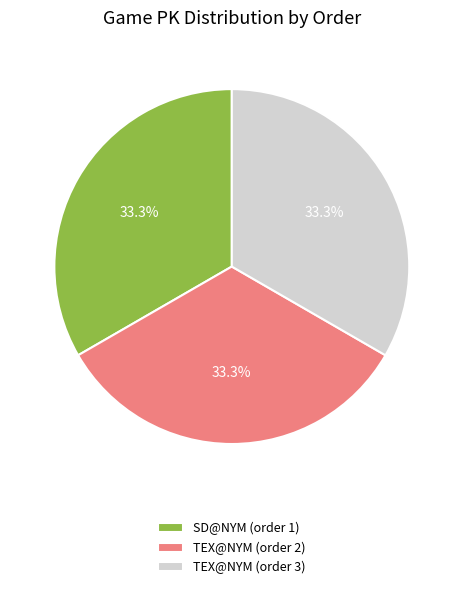

Is TEX@NYM (order 2) the majority of the pie?

No